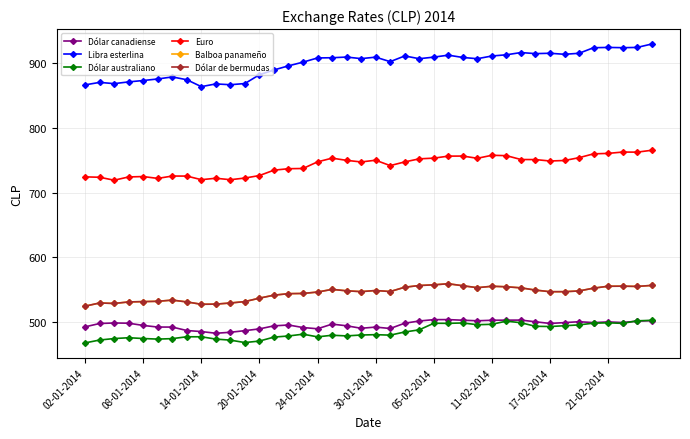

Where is the first local maximum for Balboa panameño?

08-01-2014